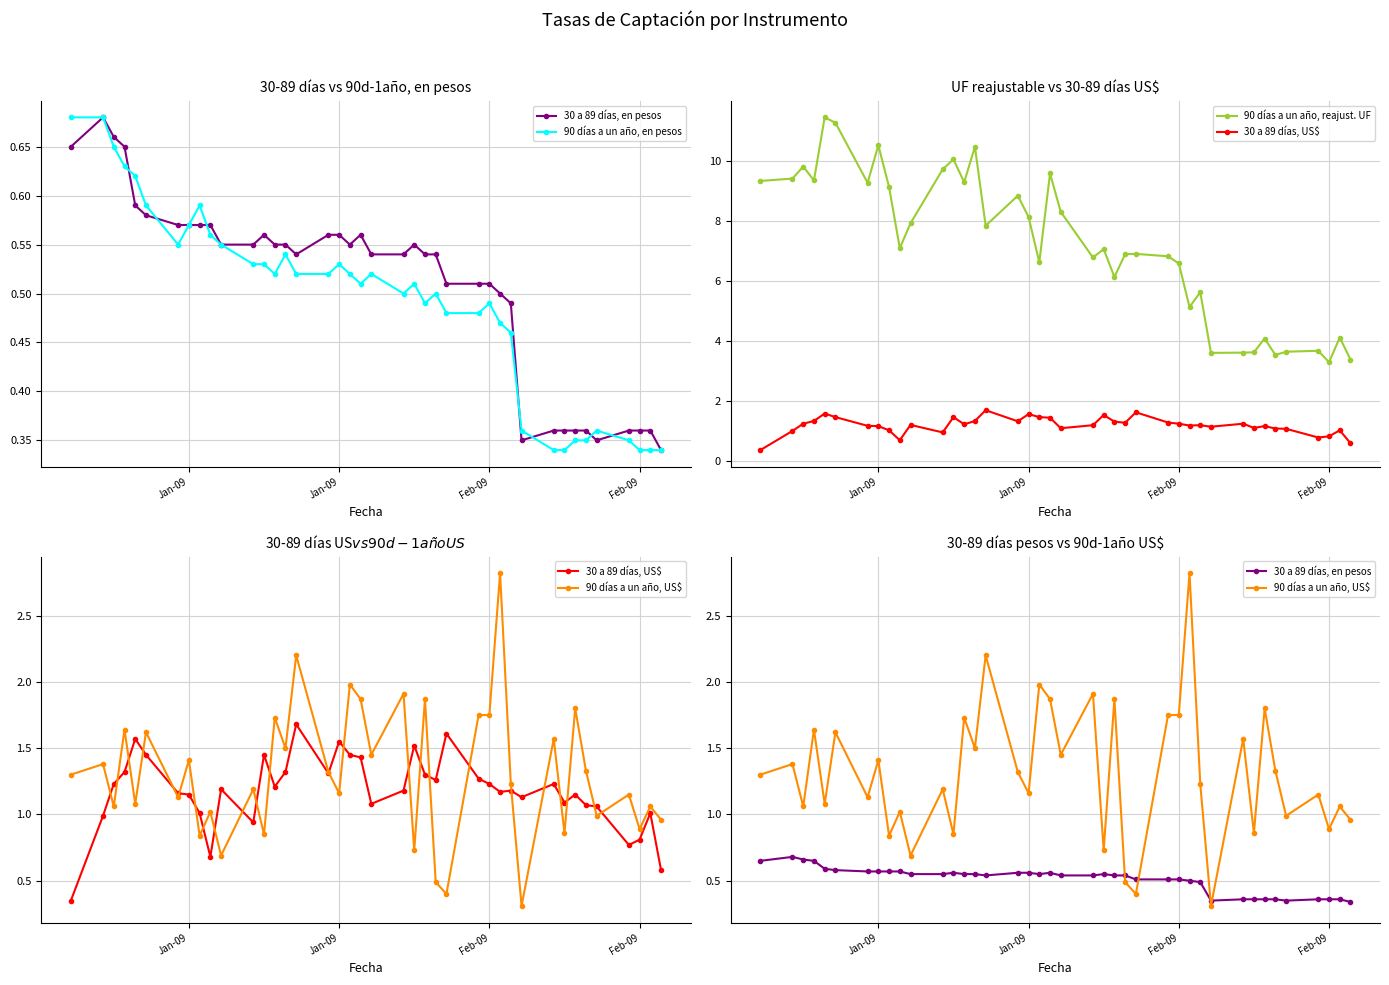

Reading left to right, list all the values displayed in this chart.

30 a 89 días, en pesos: 0.7	0.7	0.7	0.7	0.6	0.6	0.6	0.6	0.6	0.6	0.6	0.6	0.6	0.6	0.6	0.5	0.6	0.6	0.6	0.6	0.5	0.5	0.6	0.5	0.5	0.5	0.5	0.5	0.5	0.5	0.3	0.4	0.4	0.4	0.4	0.3	0.4	0.4	0.4	0.3
90 días a un año, en pesos: 0.7	0.7	0.7	0.6	0.6	0.6	0.6	0.6	0.6	0.6	0.6	0.5	0.5	0.5	0.5	0.5	0.5	0.5	0.5	0.5	0.5	0.5	0.5	0.5	0.5	0.5	0.5	0.5	0.5	0.5	0.4	0.3	0.3	0.3	0.3	0.4	0.3	0.3	0.3	0.3
90 días a un año, reajust. UF: 9.3	9.4	9.8	9.3	11.4	11.3	9.3	10.5	9.1	7.1	7.9	9.7	10.0	9.3	10.5	7.8	8.8	8.1	6.6	9.6	8.3	6.8	7.0	6.1	6.9	6.9	6.8	6.6	5.1	5.6	3.6	3.6	3.6	4.1	3.5	3.6	3.7	3.3	4.1	3.4
30 a 89 días, US$: 0.3	1.0	1.2	1.3	1.6	1.4	1.2	1.1	1.0	0.7	1.2	0.9	1.4	1.2	1.3	1.7	1.3	1.6	1.4	1.4	1.1	1.2	1.5	1.3	1.3	1.6	1.3	1.2	1.2	1.2	1.1	1.2	1.1	1.1	1.1	1.1	0.8	0.8	1.0	0.6
90 días a un año, US$: 1.3	1.4	1.1	1.6	1.1	1.6	1.1	1.4	0.8	1.0	0.7	1.2	0.8	1.7	1.5	2.2	1.3	1.2	2.0	1.9	1.4	1.9	0.7	1.9	0.5	0.4	1.8	1.8	2.8	1.2	0.3	1.6	0.9	1.8	1.3	1.0	1.1	0.9	1.1	1.0